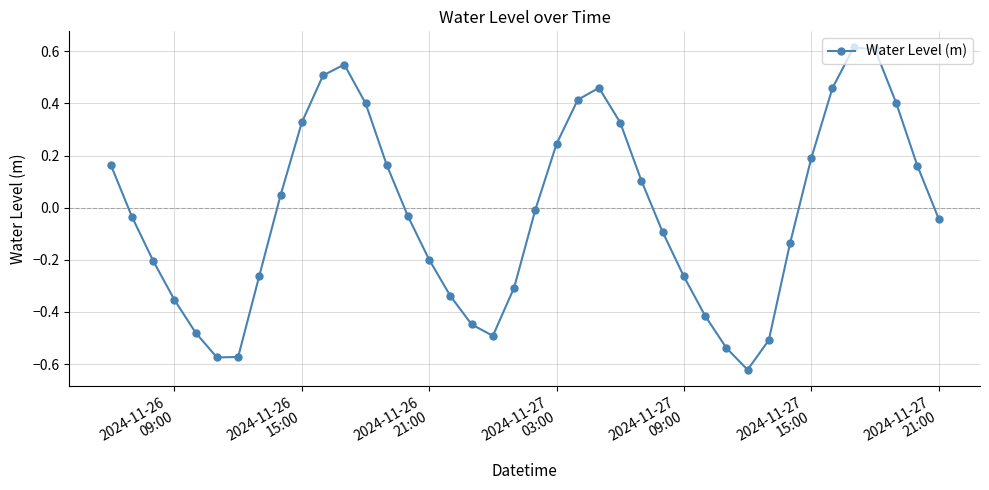

How many points are higher than both their immediate neighbors (excluding endpoints)?

3